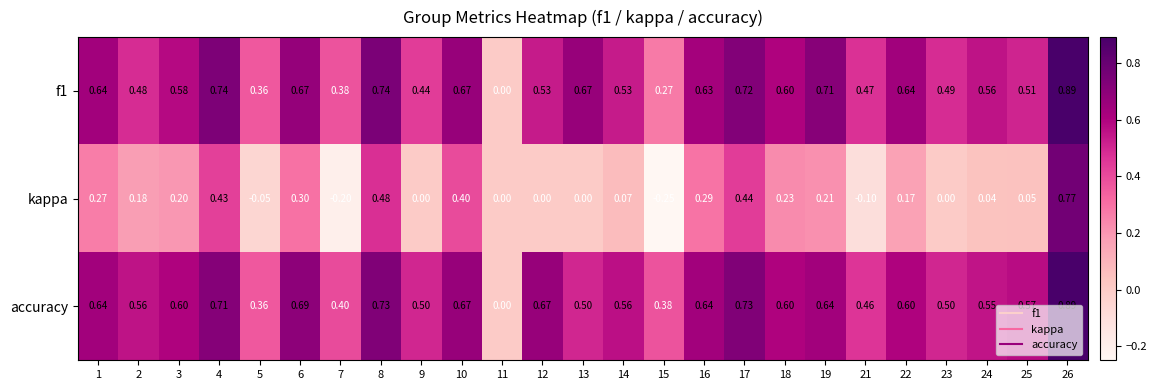

Count the number of data series in this chart.

3